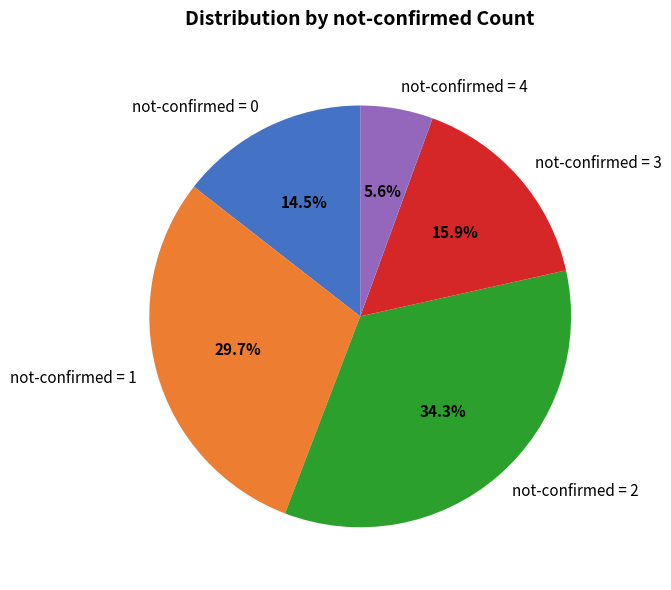

Combined, do not-confirmed = 3 and not-confirmed = 0 account for over 50%?

No